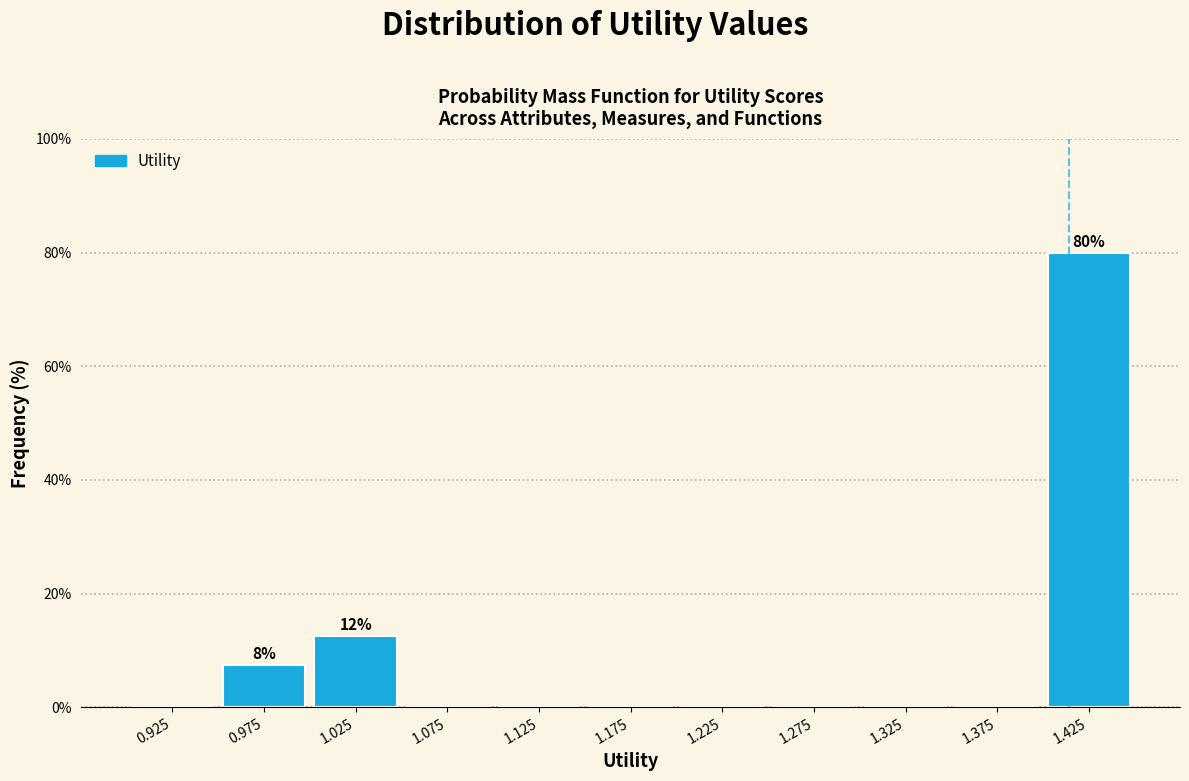

Which range on the x-axis has the tallest bar?

1.40 to 1.45